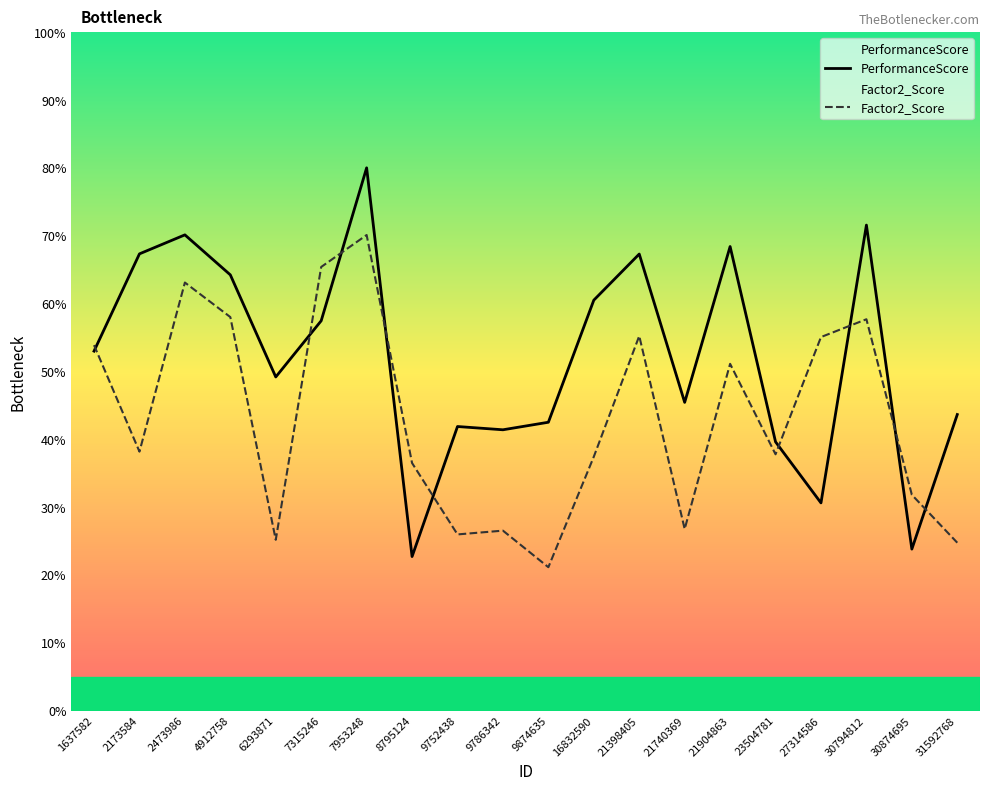

What is the total value across all series at 2173584?

105.5